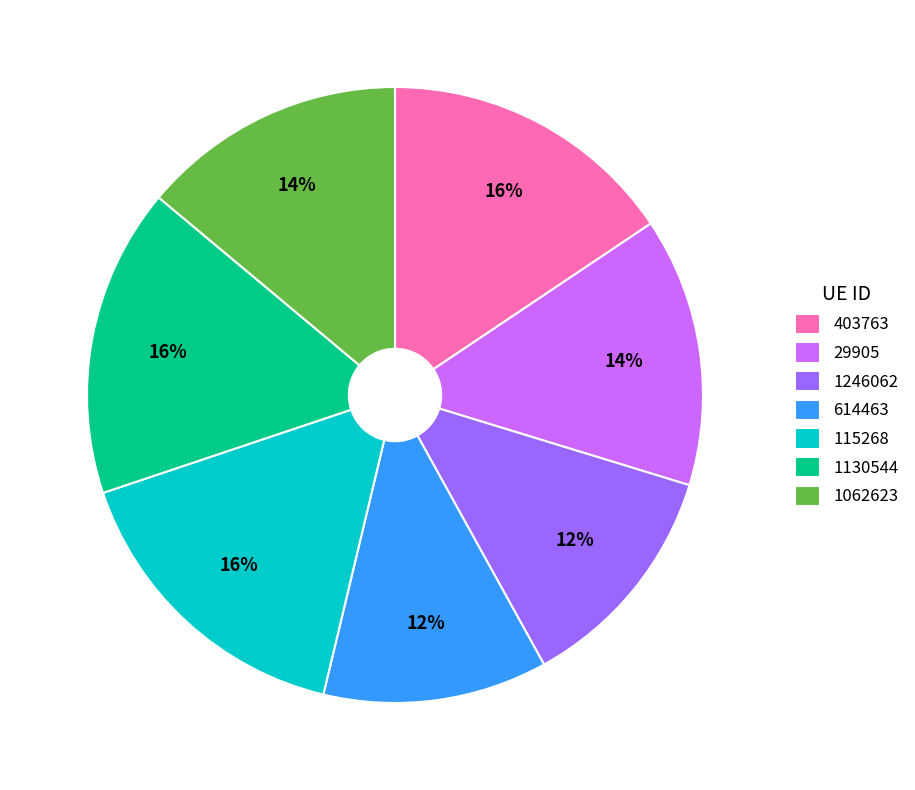

Does 614463 represent more than half of the total?

No